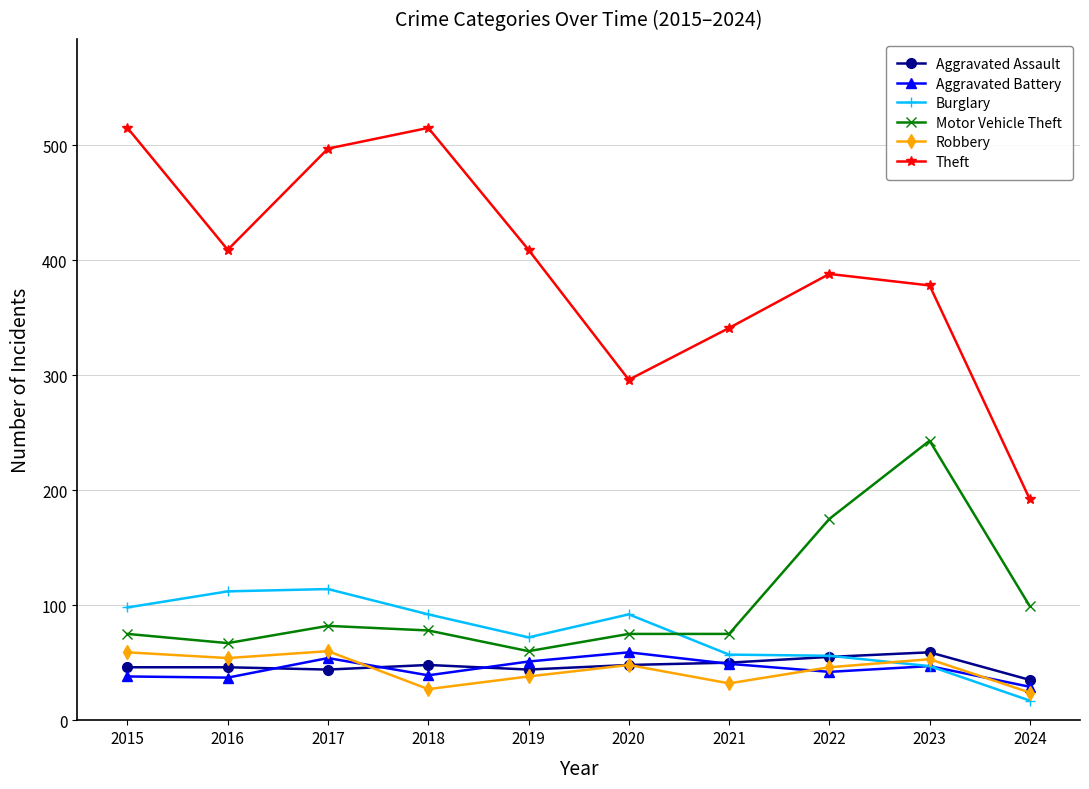

At which label does Burglary reach its minimum?

2024